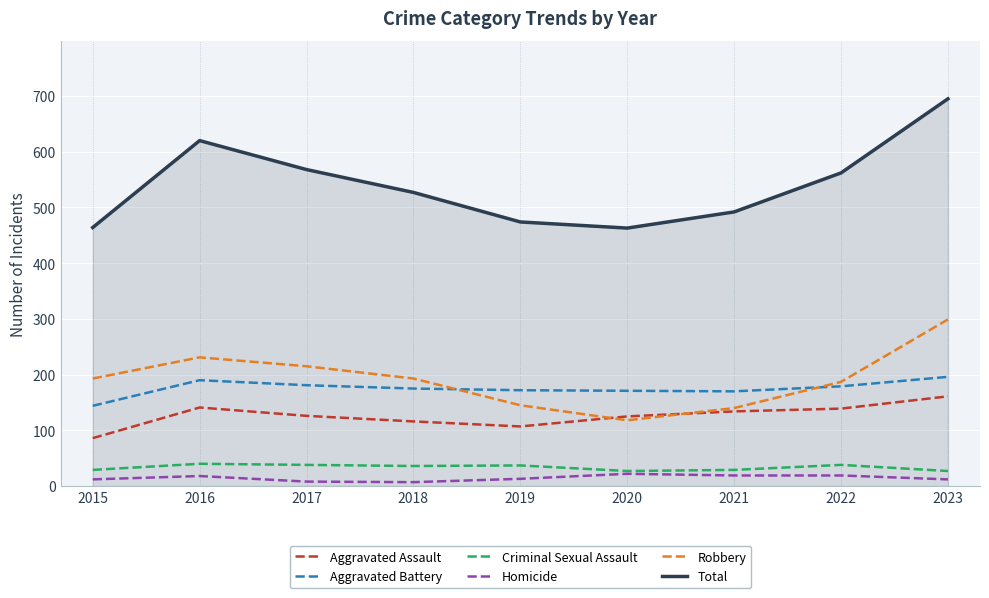

True or false: Total and Robbery intersect in this chart.

False